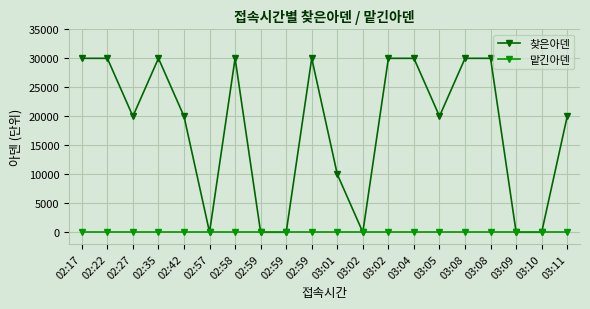

Reading left to right, what are all the values shown in this chart?

찾은아덴: 02:17=30000	02:22=30000	02:27=20000	02:35=30000	02:42=20000	02:57=0	02:58=30000	02:59=0	02:59=0	02:59=30000	03:01=10000	03:02=0	03:02=30000	03:04=30000	03:05=20000	03:08=30000	03:08=30000	03:09=0	03:10=0	03:11=20000
맡긴아덴: 02:17=0	02:22=0	02:27=0	02:35=0	02:42=0	02:57=0	02:58=0	02:59=0	02:59=0	02:59=0	03:01=0	03:02=0	03:02=0	03:04=0	03:05=0	03:08=0	03:08=0	03:09=0	03:10=0	03:11=0